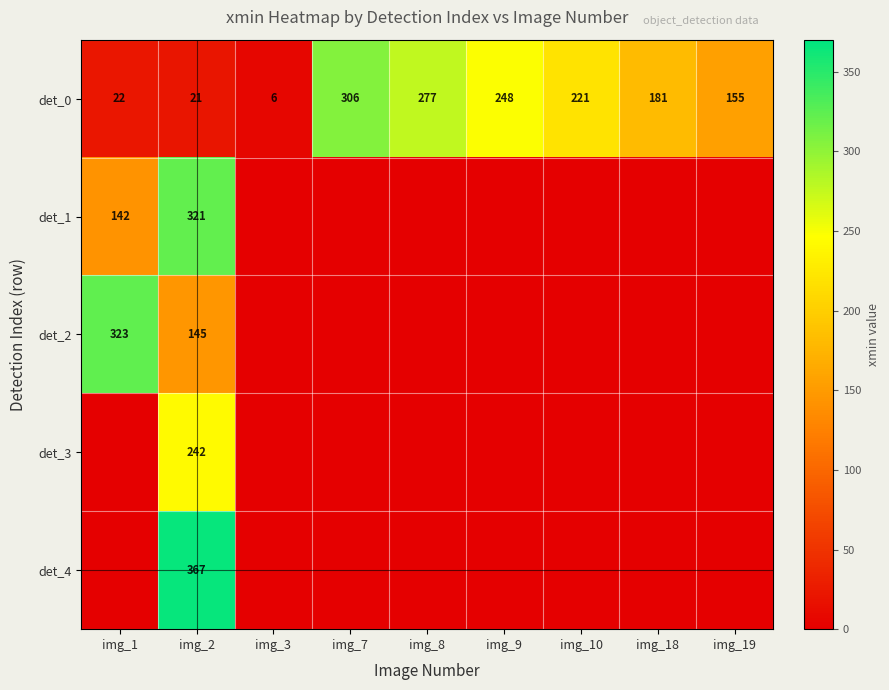

The det_0 series shows 155 at img_19. True or false?

True